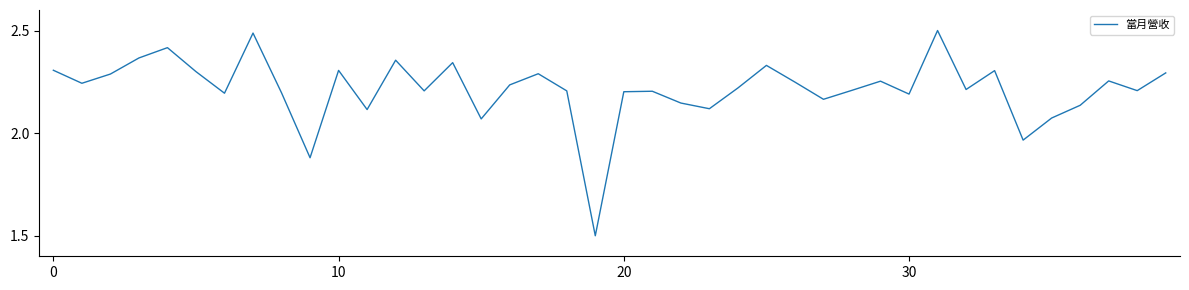

What is the smallest value displayed?

1.5